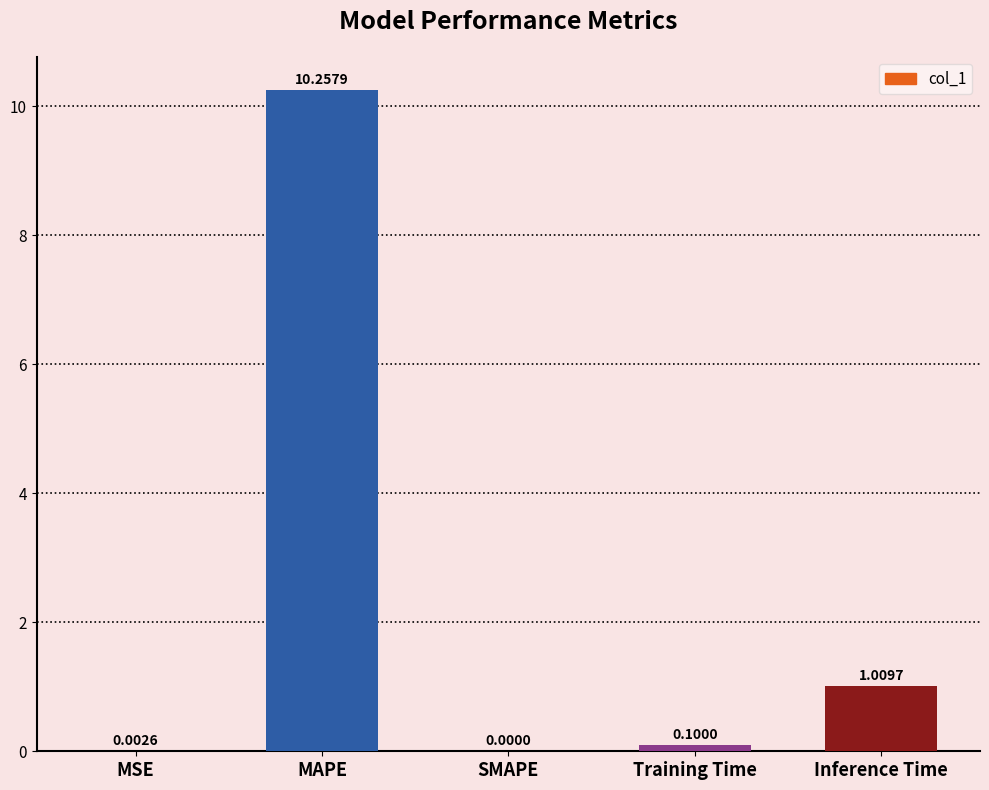

What is the sum of all values?

11.4